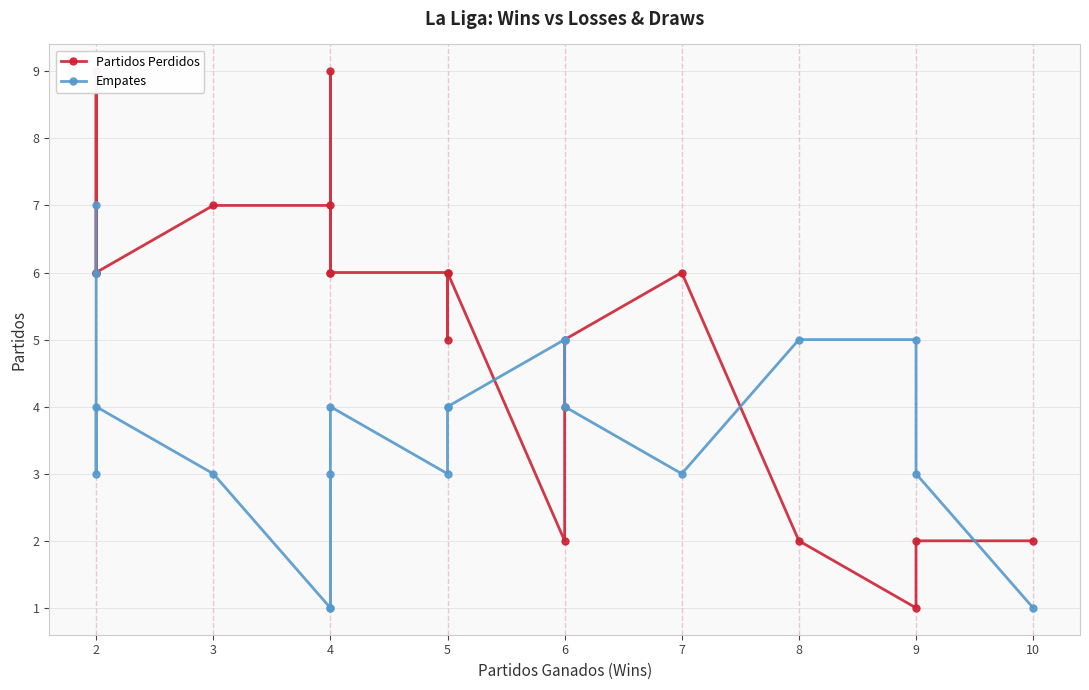

Reading left to right, list all the values displayed in this chart.

Partidos Perdidos: 6	6	9	6	7	7	6	9	6	6	5	6	2	4	5	6	2	1	2	2
Empates: 7	6	3	4	3	1	3	1	4	3	4	4	5	5	4	3	5	5	3	1